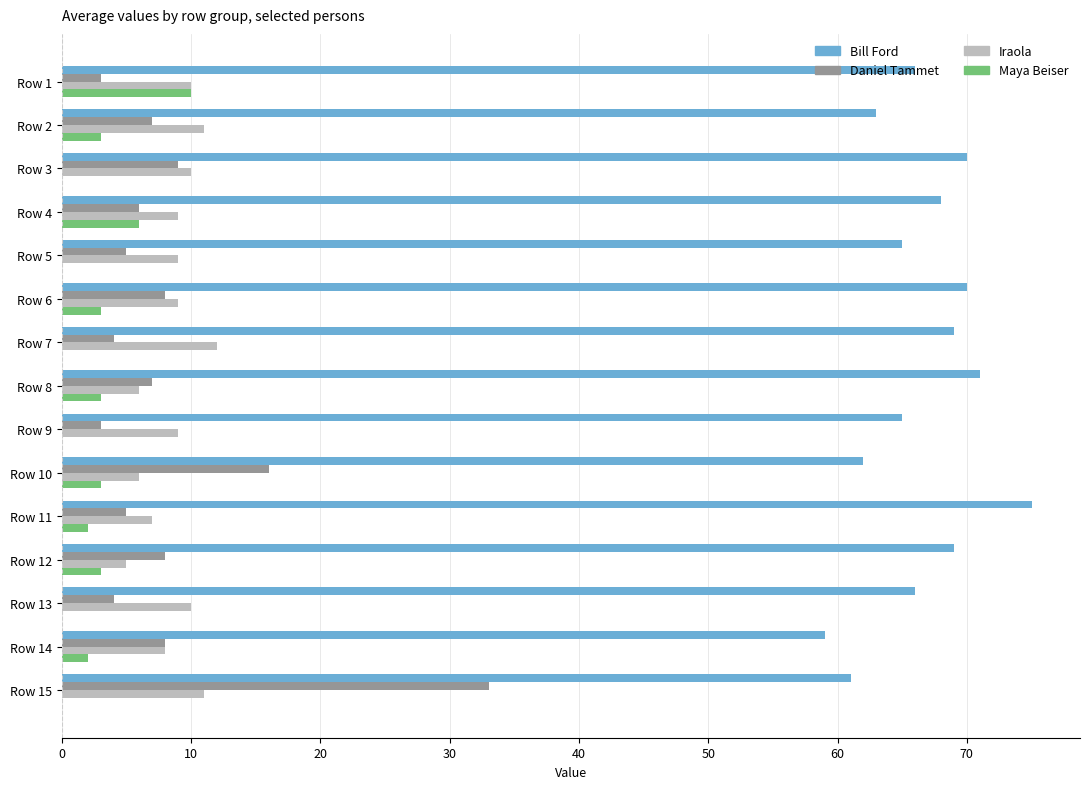

Which series has the widest spread of values?

Daniel Tammet